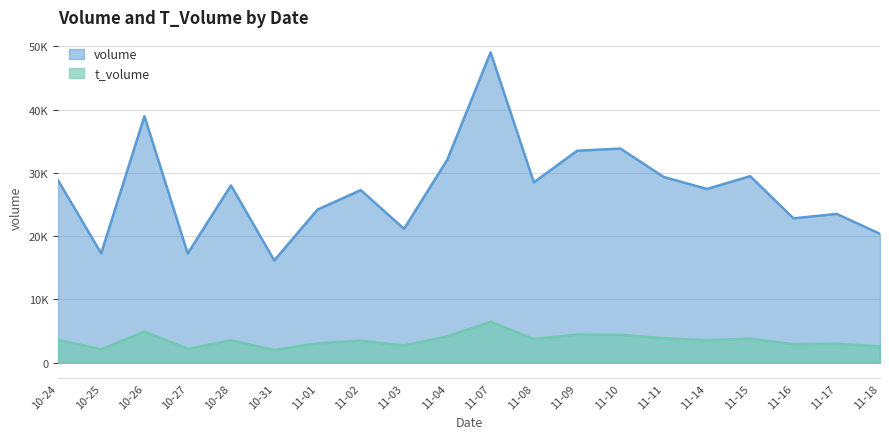

Rank the series by their average value, from lowest to highest.

t_volume, volume